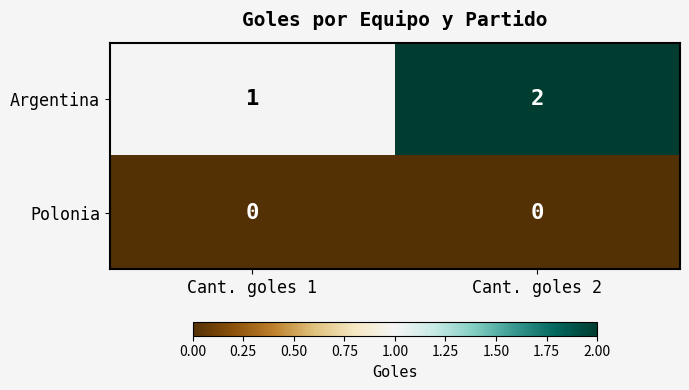

The value of Argentina at Cant. goles 2 is 1. True or false?

False